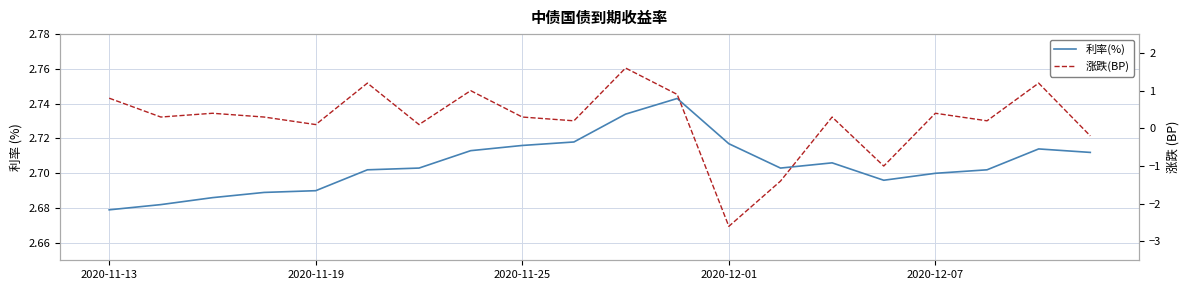

What is the total value across all series at 11?

3.6